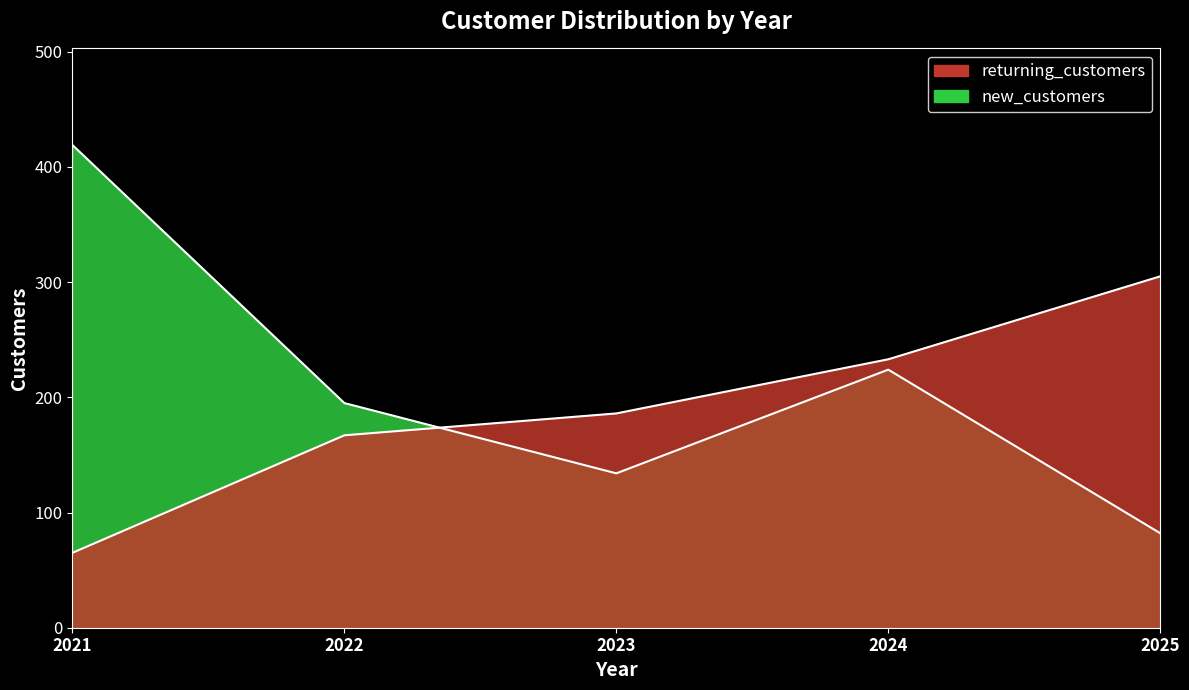

What is the sum of the returning_customers values at 2023 and 2024?

419